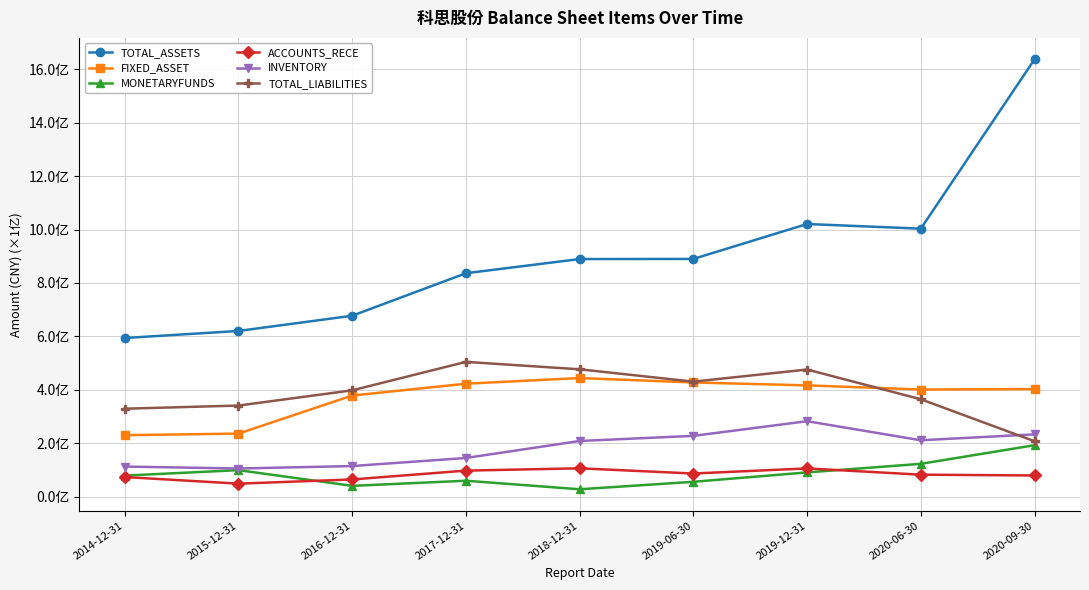

What is the sum of all ACCOUNTS_RECE values?

740954256.4